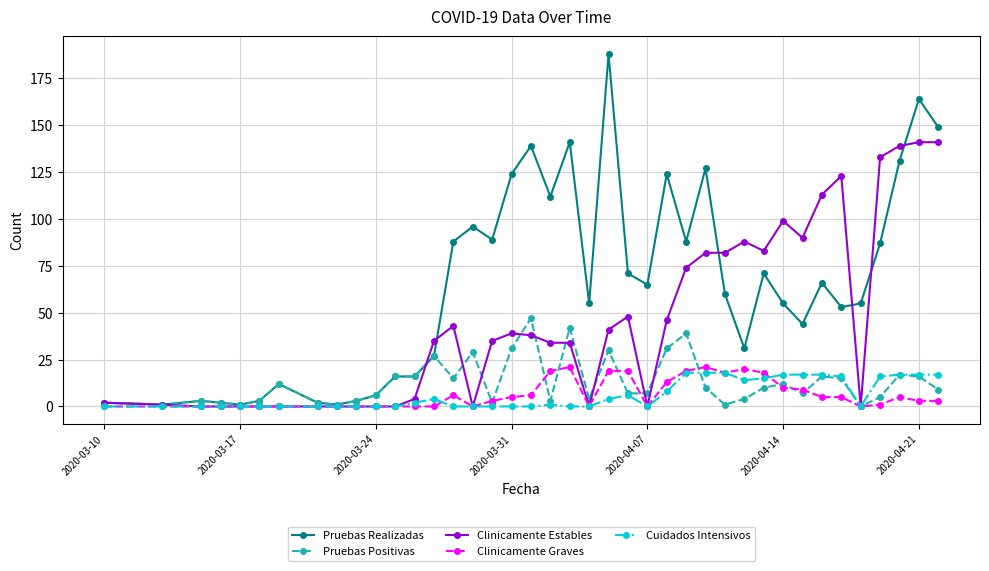

Is this an area chart (filled region under the line)?

No